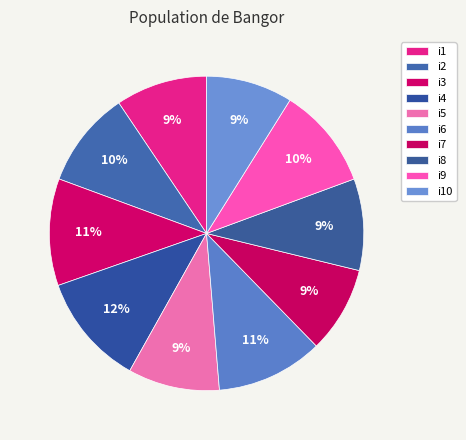

True or false: i2 accounts for 10% of the total.

True